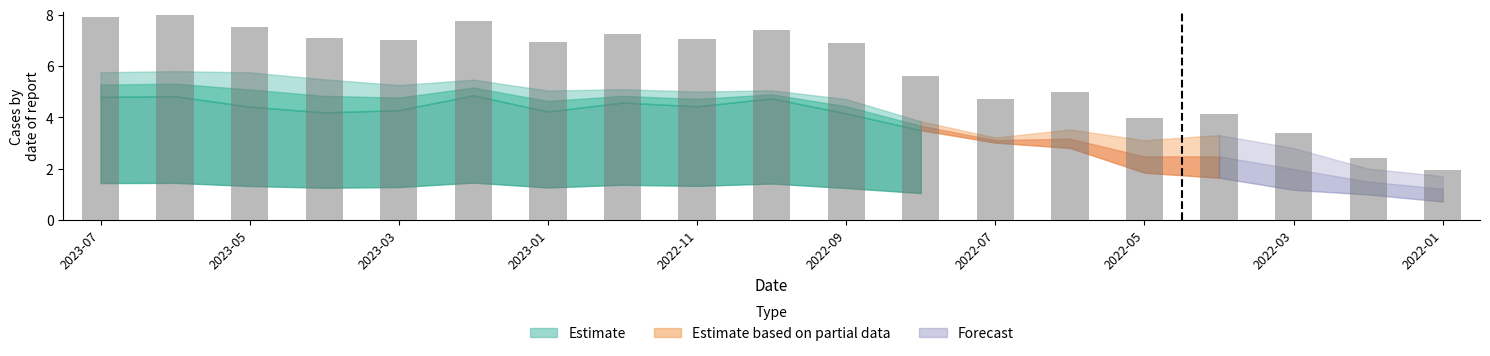

What is the sum of all values?

112.2